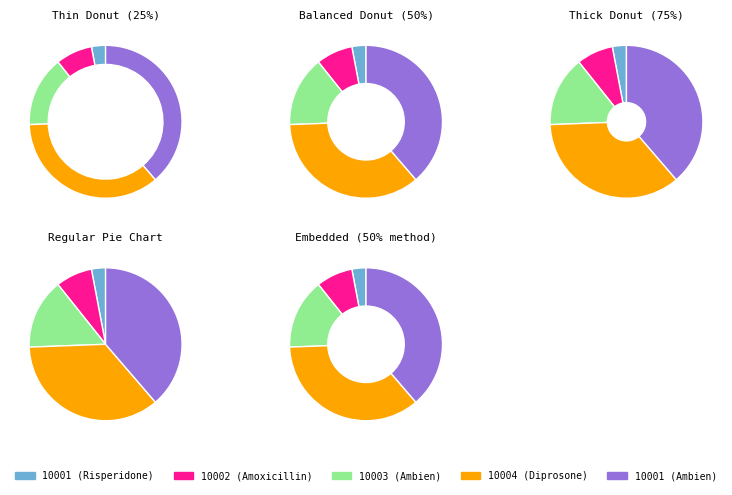

What percentage do 10001 (Risperidone) and 10003 (Ambien) together represent?

17.9%